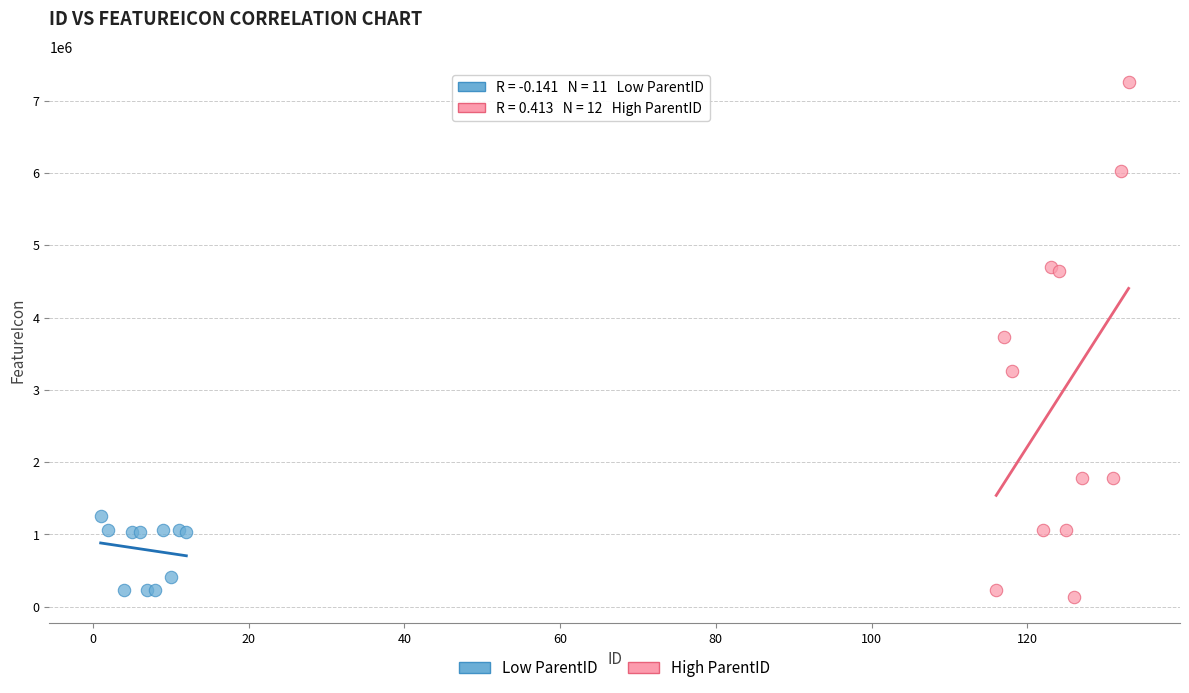

Which series contains the highest Y value?

High ParentID